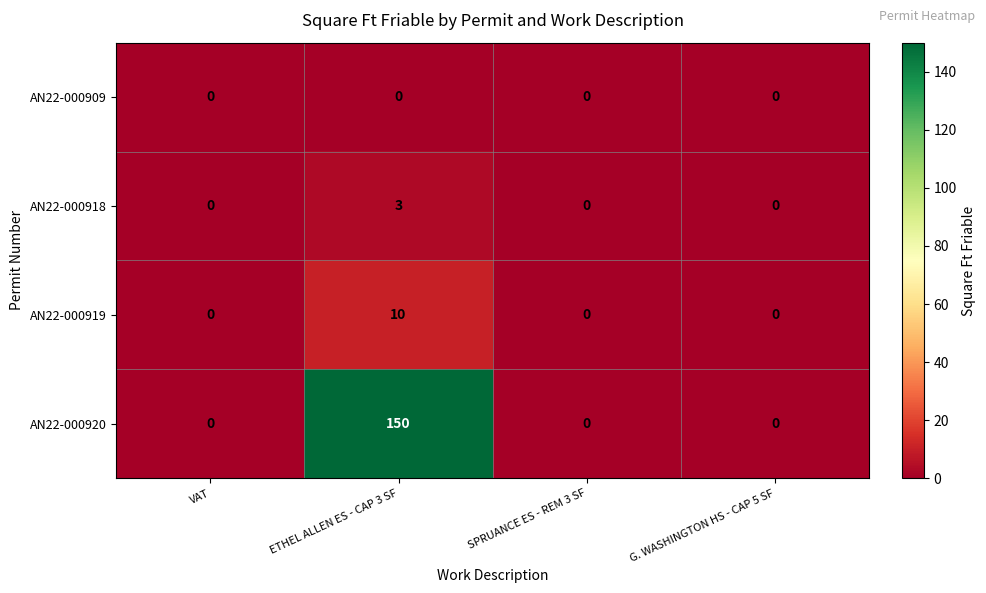

The value of AN22-000909 at ETHEL ALLEN ES - CAP 3 SF is 0. True or false?

True